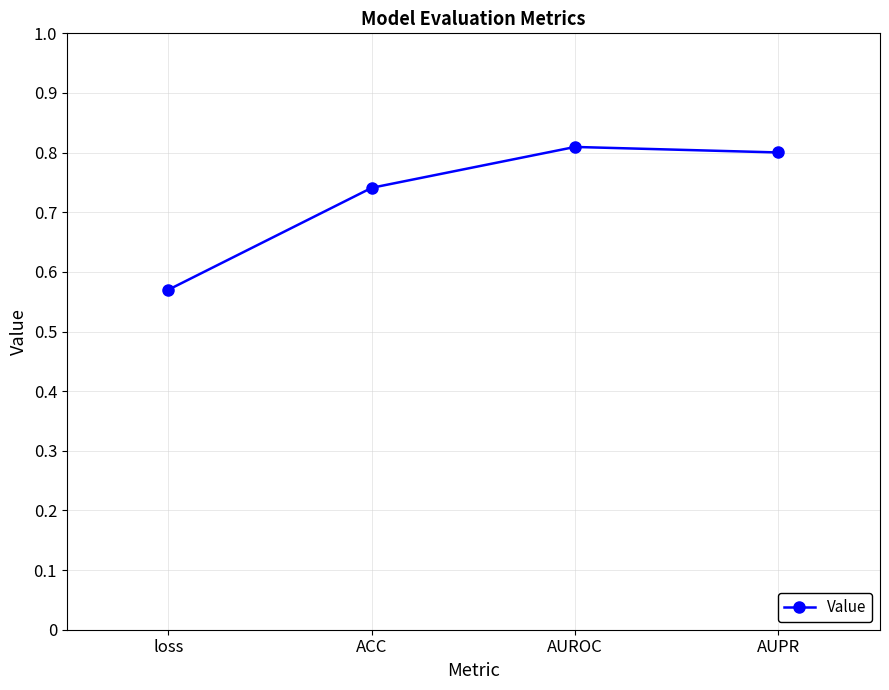

What position from the right is loss?

4